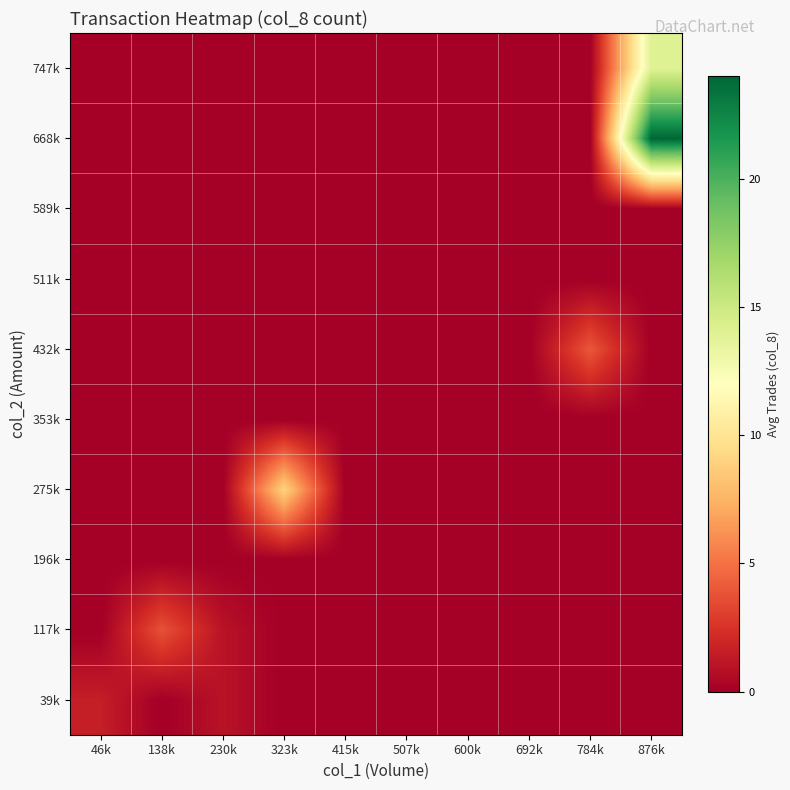

At which category is the sum across all series the highest?

876k